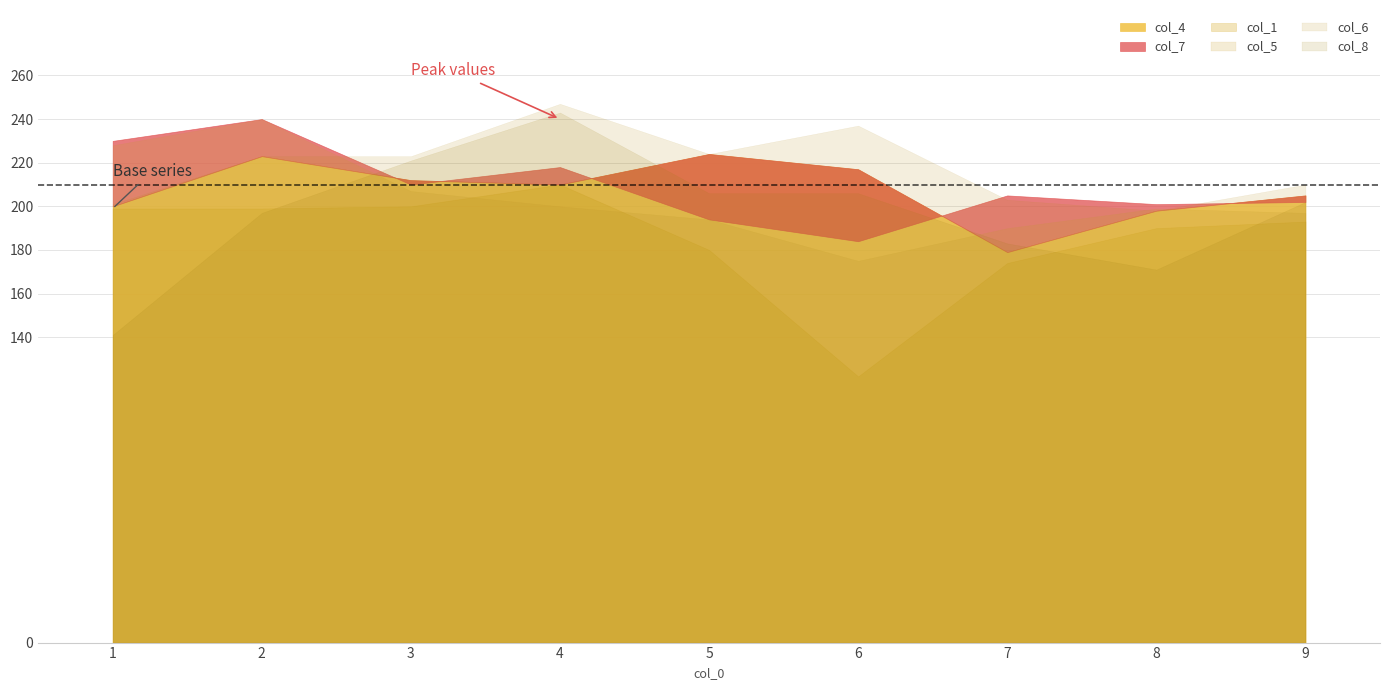

In col_7, how many points are higher than both neighbors (excluding endpoints)?

3